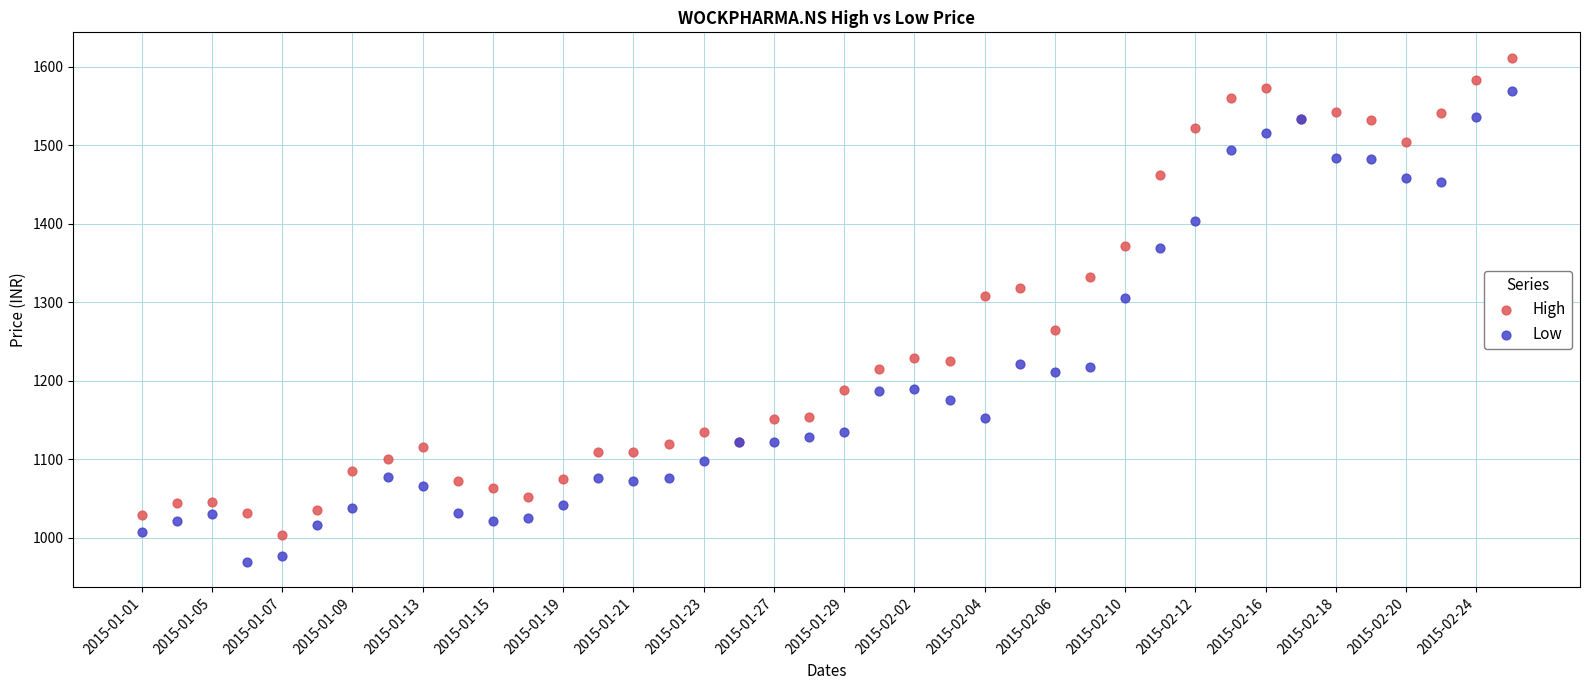

Which series contains the lowest Y value?

Low